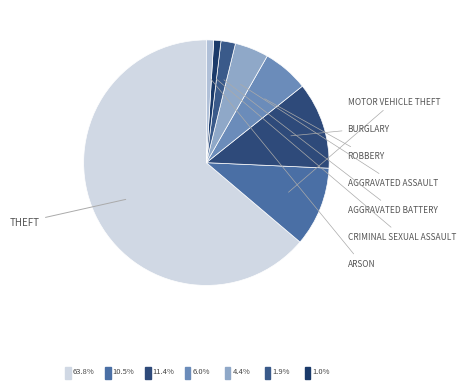

Count the number of slices in the pie.

8